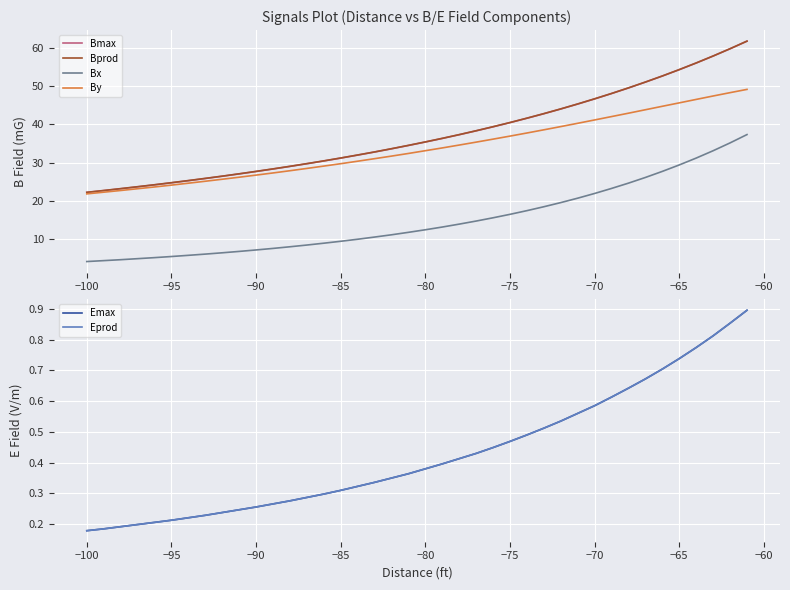

True or false: Bmax and Bx cross at least once.

False